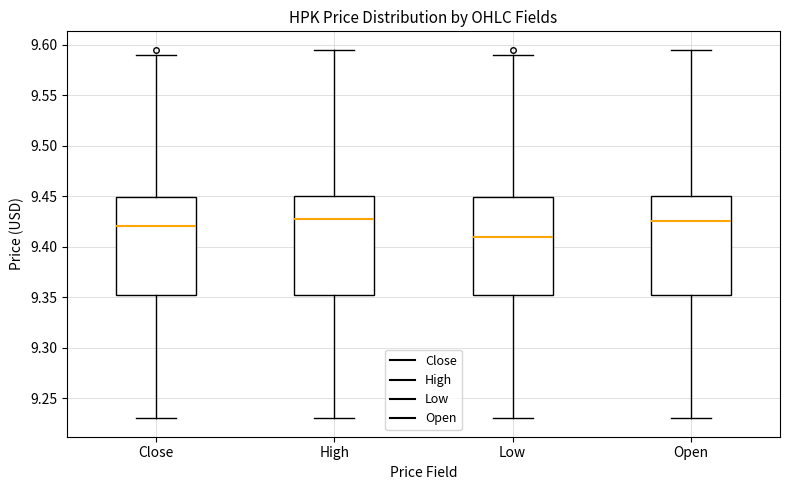

Reading left to right, transcribe this box plot: for each box, give where its median line is, the range the box spans, and where its two whiskers end, as read against the y-axis. The values are not printed on the chart, so give them approximately, as read against the axis.

Close: median 9.420, box 9.350 to 9.450, whiskers 9.230 to 9.590
High: median 9.430, box 9.350 to 9.450, whiskers 9.230 to 9.595
Low: median 9.410, box 9.350 to 9.450, whiskers 9.230 to 9.590
Open: median 9.425, box 9.350 to 9.450, whiskers 9.230 to 9.595